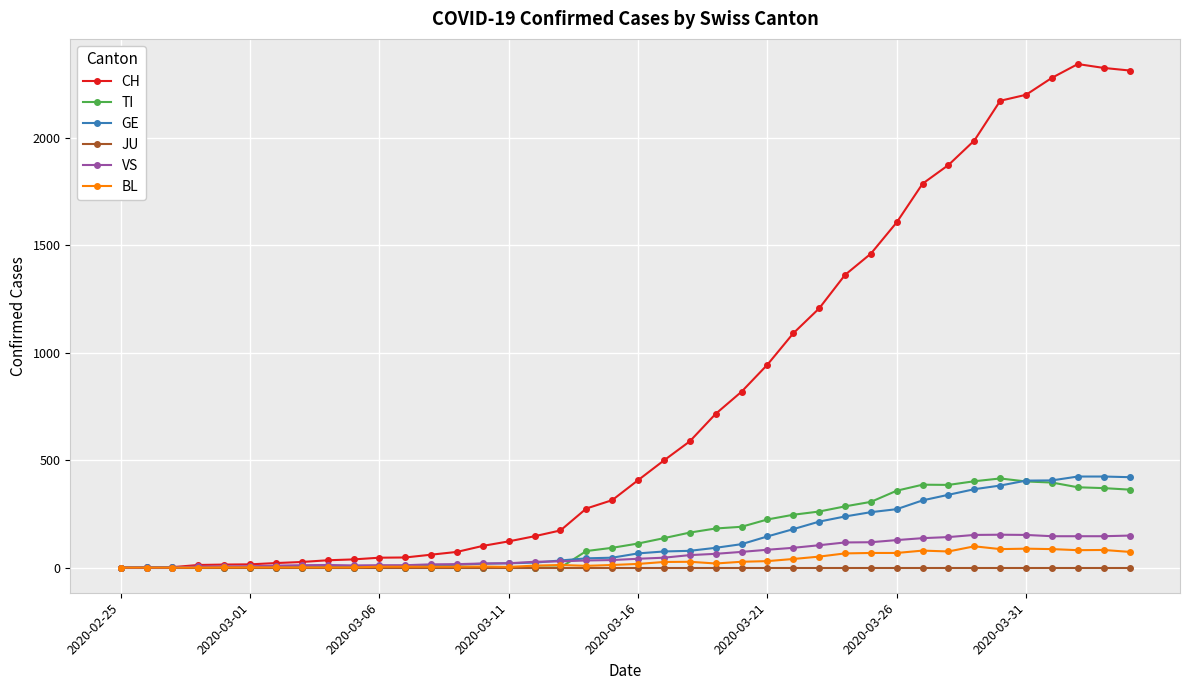

Count the number of data series in this chart.

6